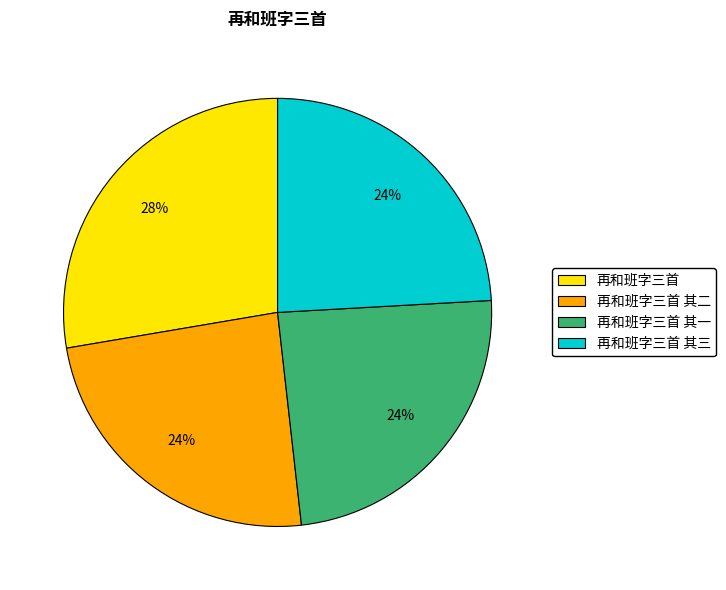

What is the ratio of the value at 再和班字三首 其一 to the value at 再和班字三首 其三?

1.0